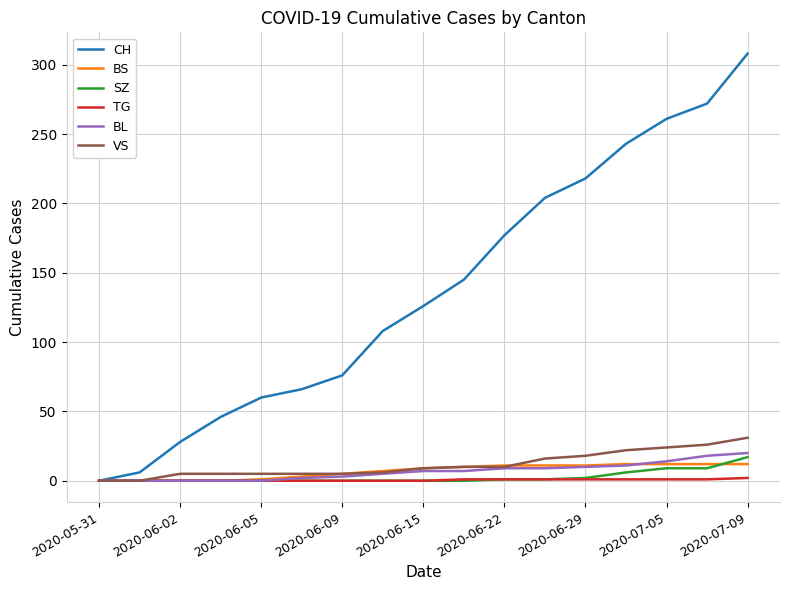

What is the greatest value displayed?

308